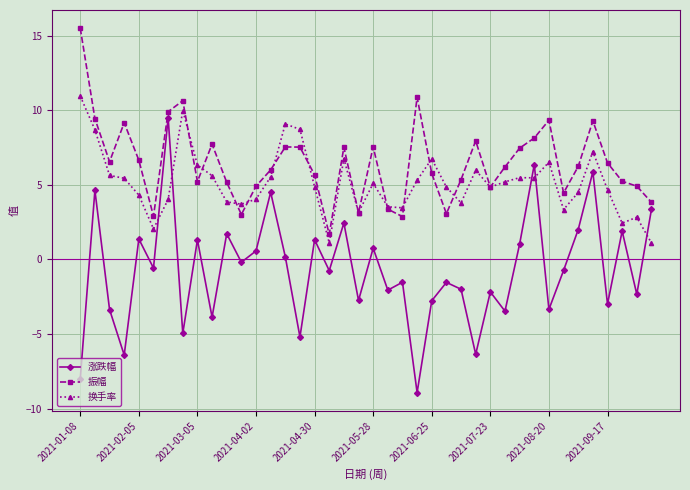

What is the sum of all 换手率 values?

206.2